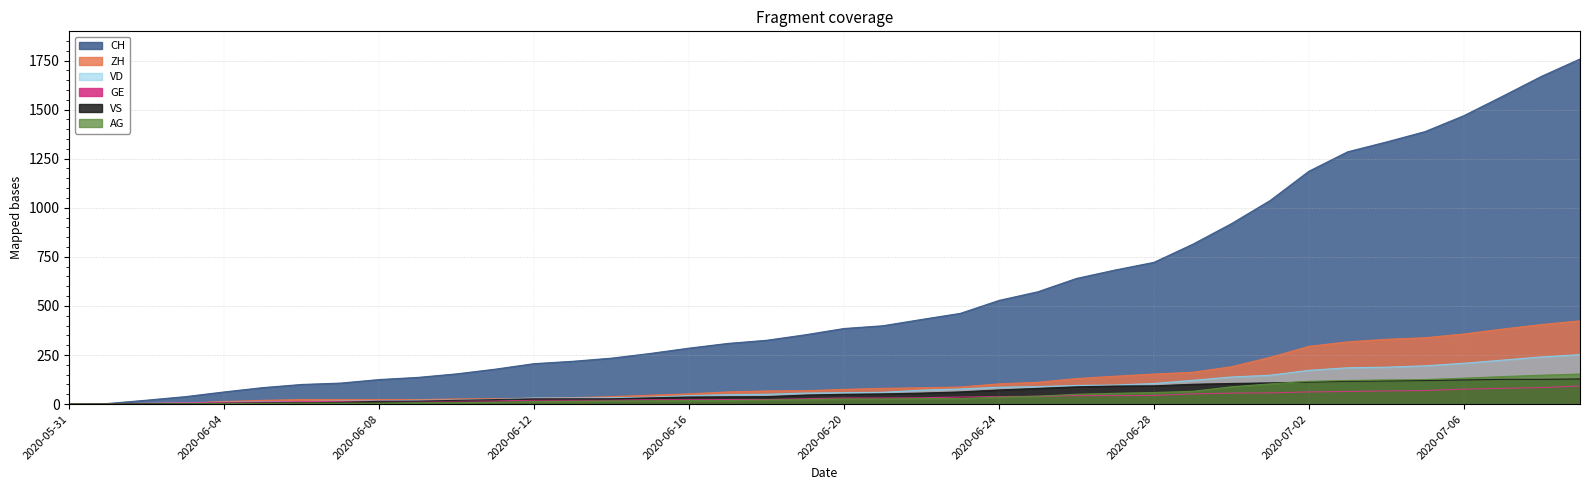

Rank the series by their maximum value, from lowest to highest.

GE, VS, AG, VD, ZH, CH